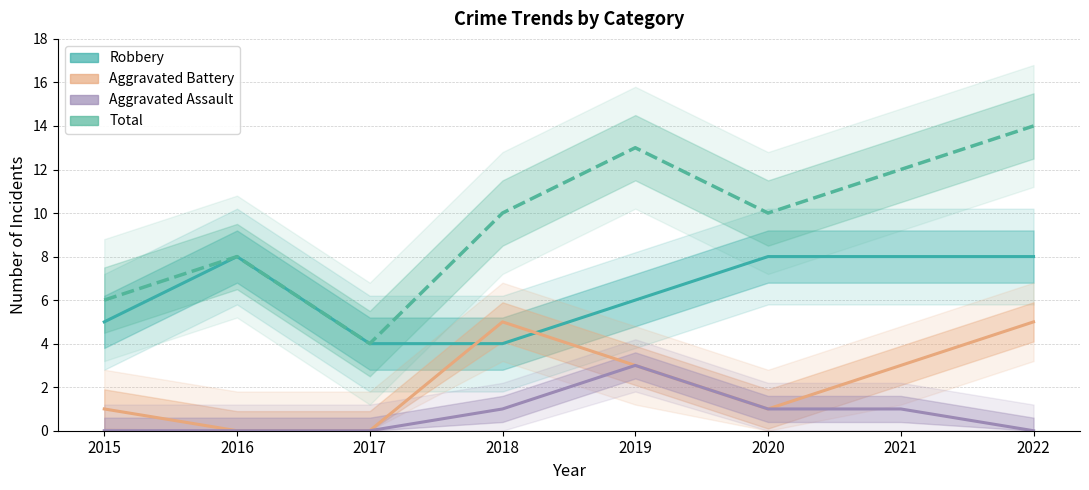

What is the total value across all series at 2017?

8